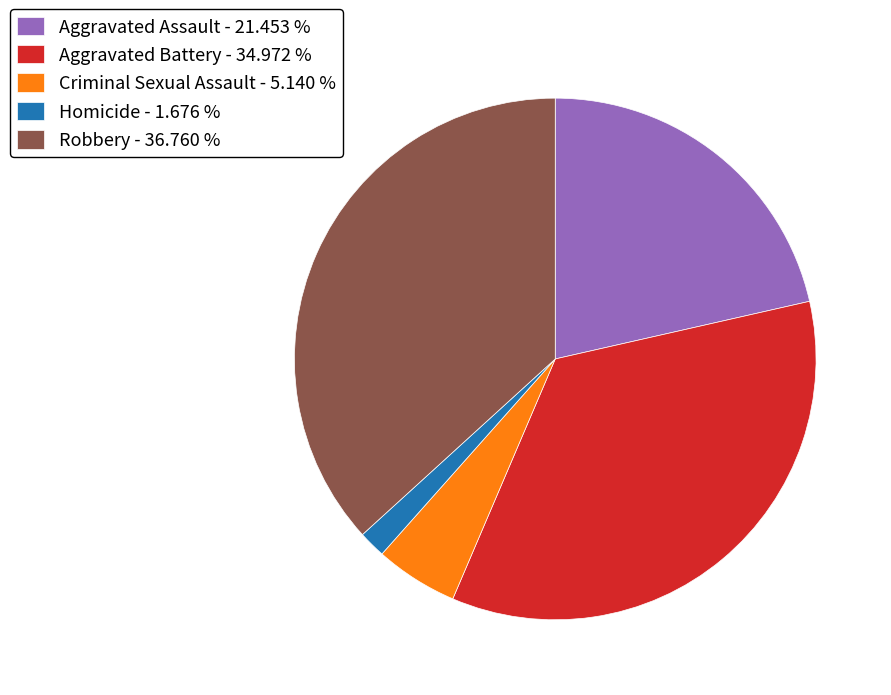

Between Robbery - 36.760 % and Aggravated Battery - 34.972 %, which is larger?

Robbery - 36.760 %